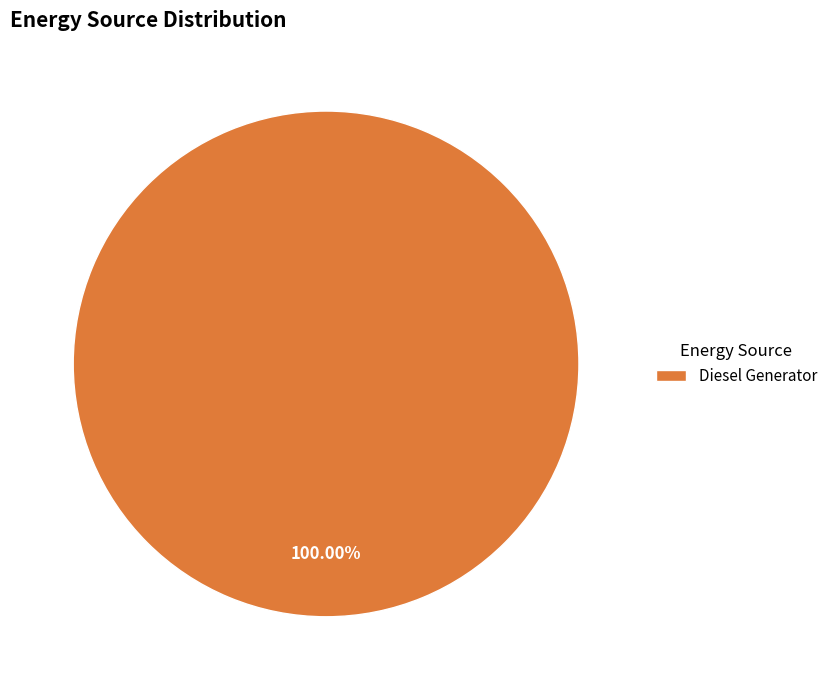

Is Diesel Generator the majority of the pie?

Yes